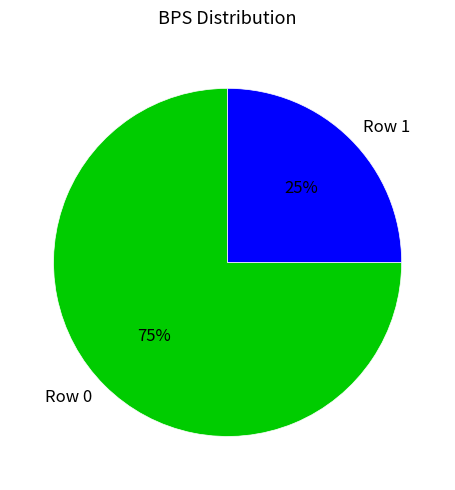

Is there any slice that represents more than half of the pie?

Yes